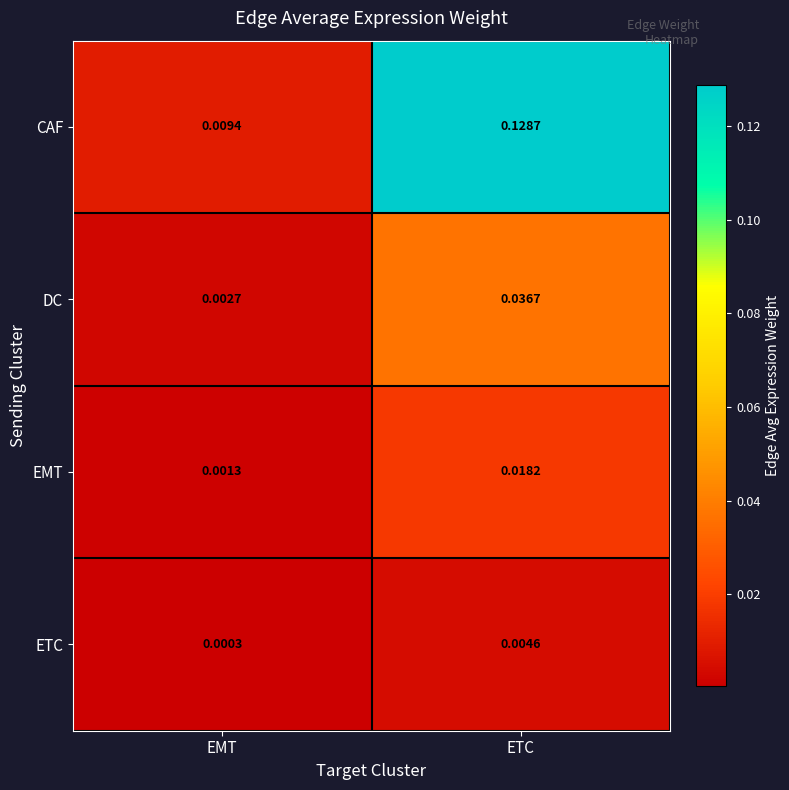

At which category is the sum across all series the highest?

ETC